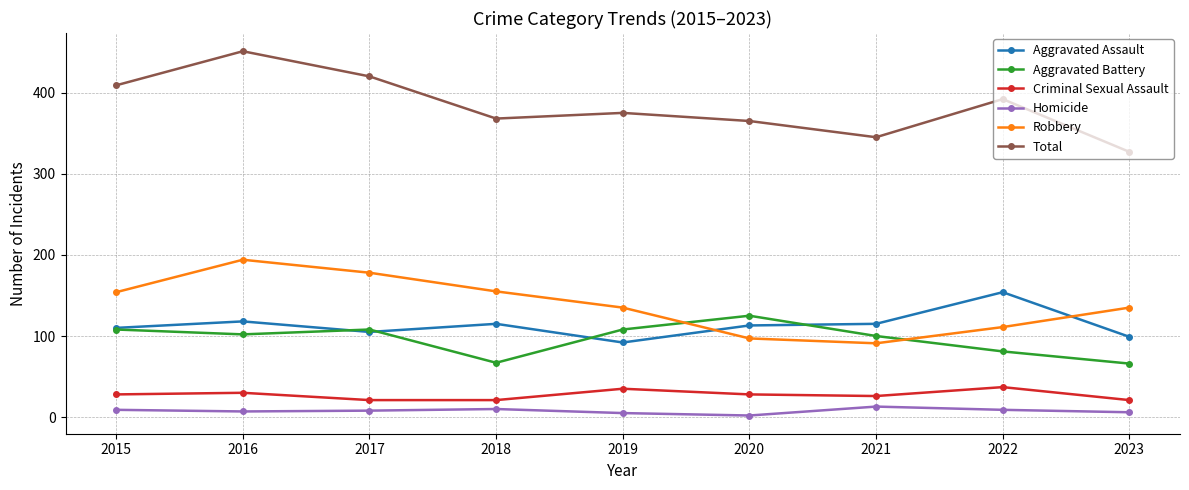

The Aggravated Assault series shows 92 at 2019. True or false?

True